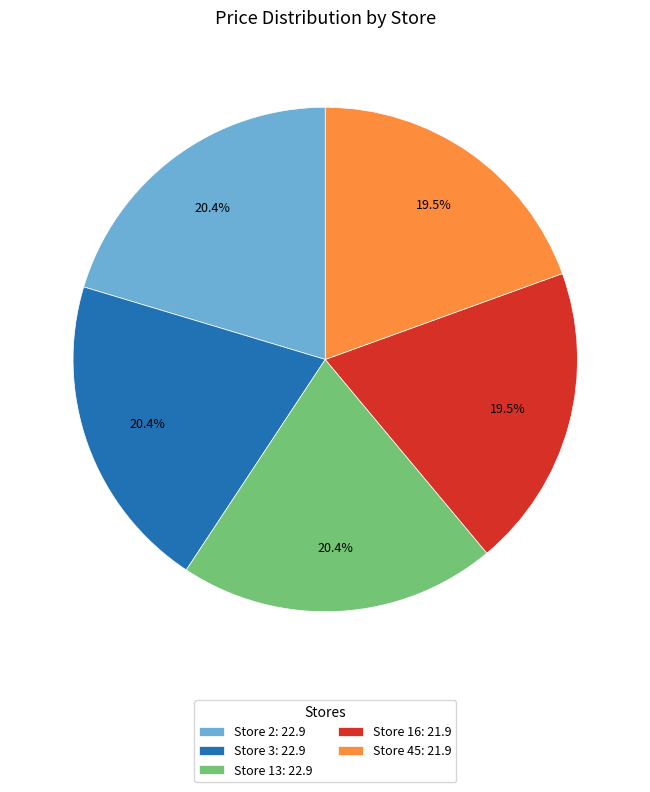

Between Store 13: 22.9 and Store 16: 21.9, which is larger?

Store 13: 22.9